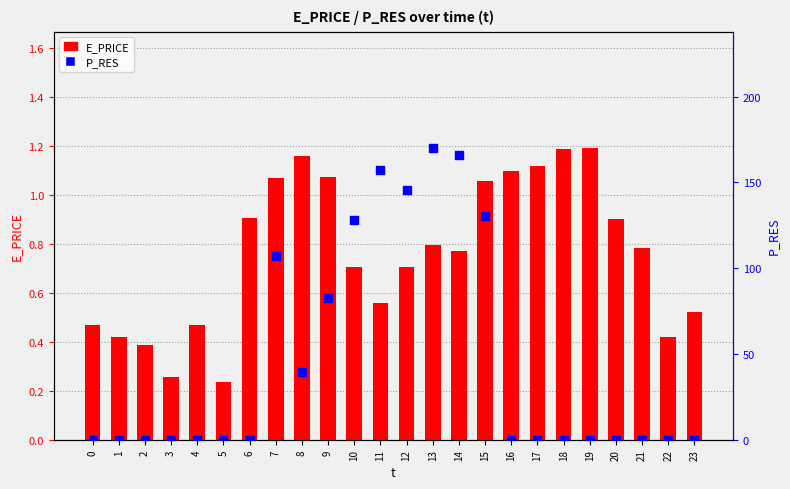

Which series has the largest total across all categories?

P_RES